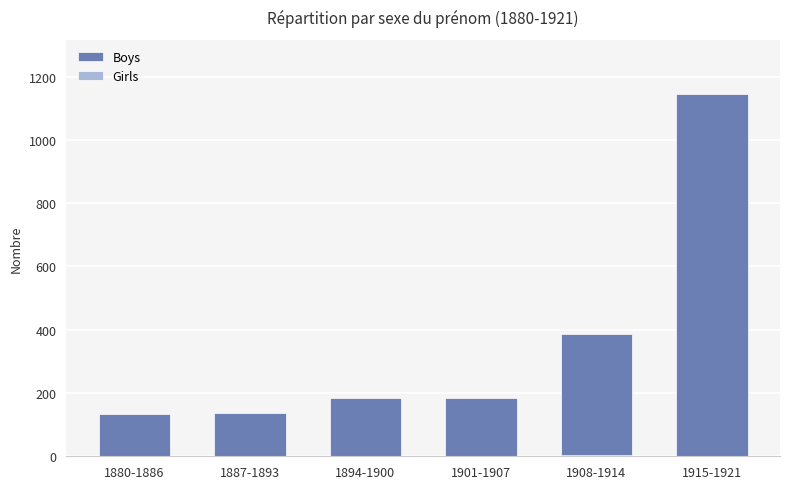

Reading right to left, list all the values displayed in this chart.

Boys: 1145	387	183	185	137	134
Girls: 0	5	0	0	0	0